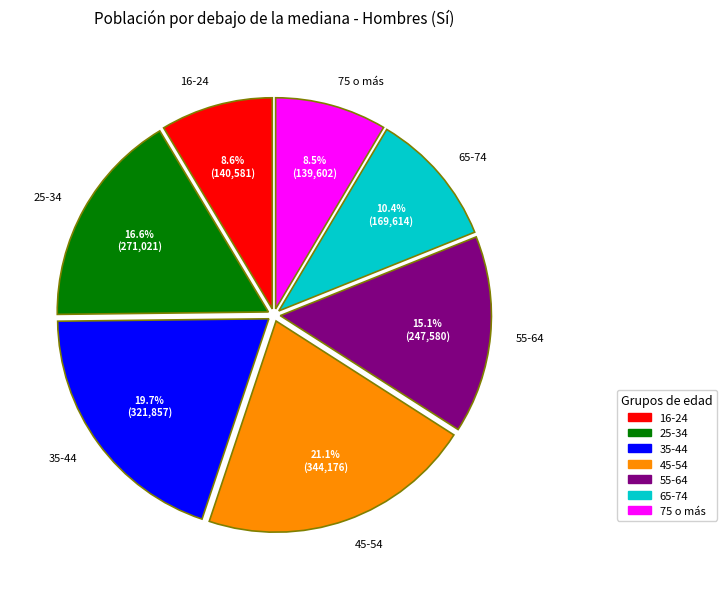

Which slice is the largest?

45-54